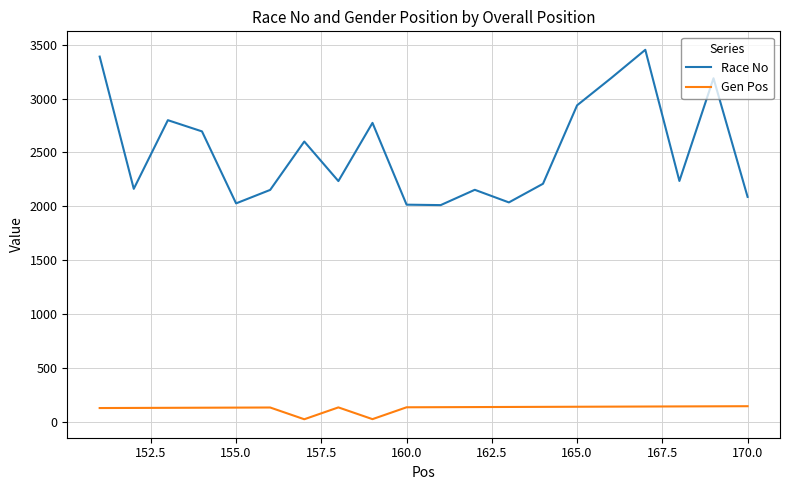

Which series has the largest range (max minus min)?

Race No